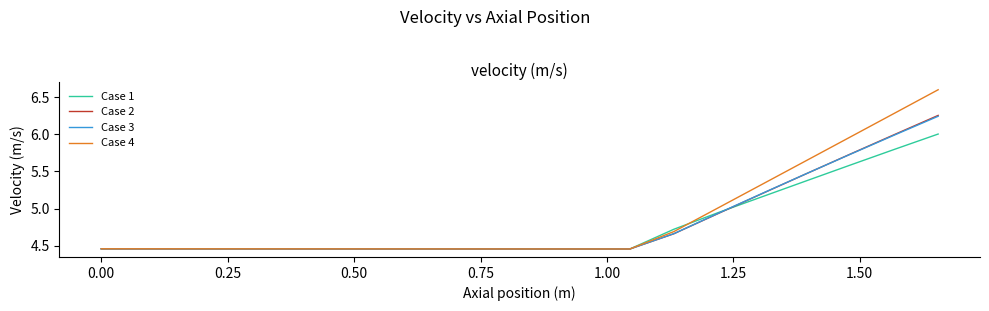

What is the maximum value for Case 4?

6.6